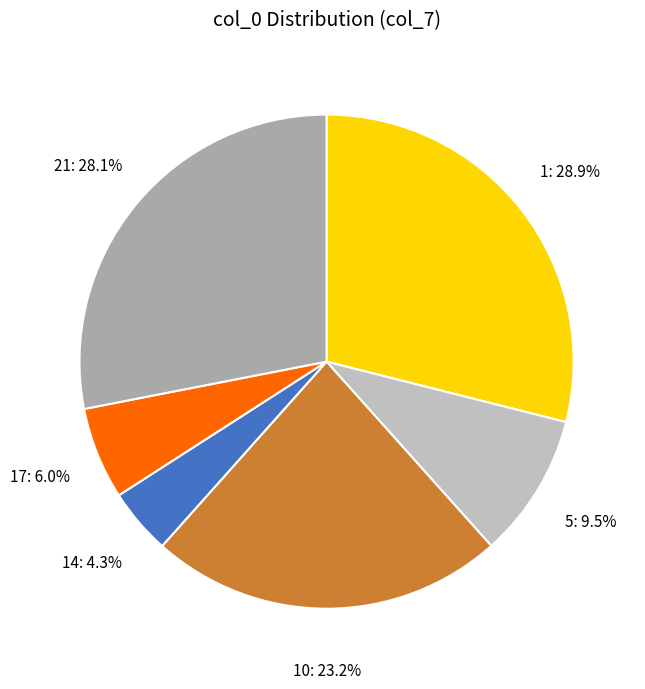

Does 10 account for over 50% of the chart?

No